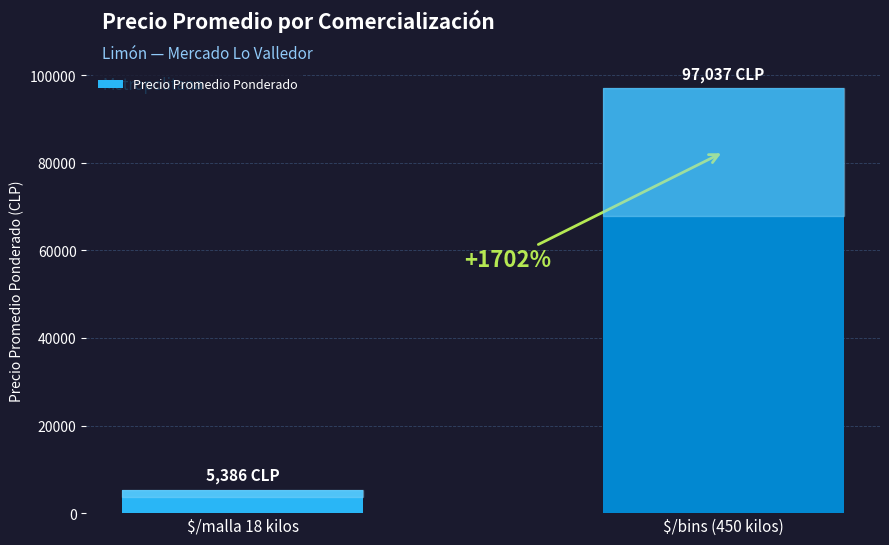

How many bars are there in total?

2